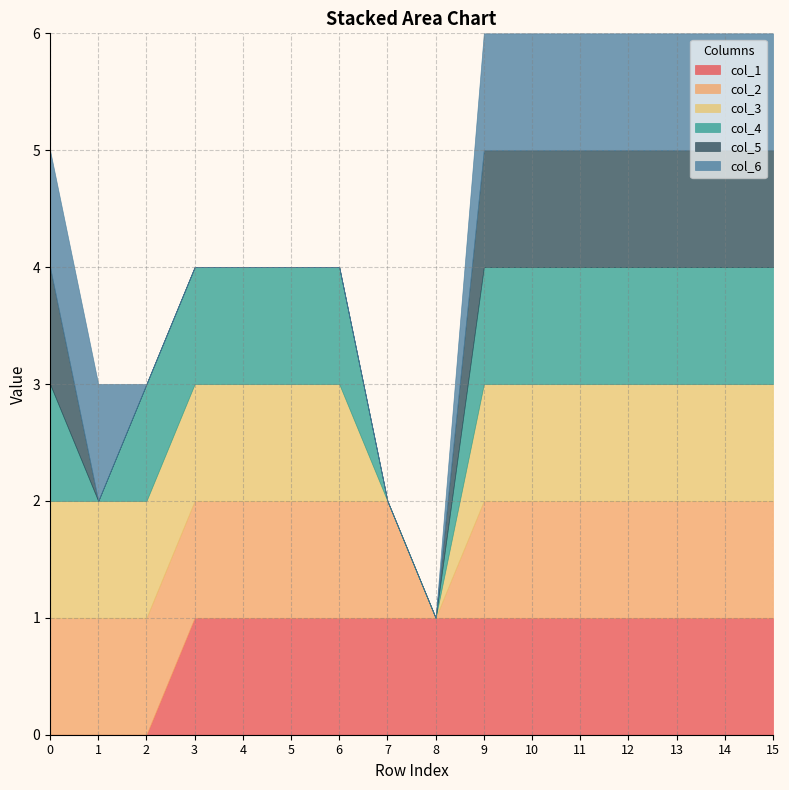

What is the sum of the col_3 values at 2 and 0?

2